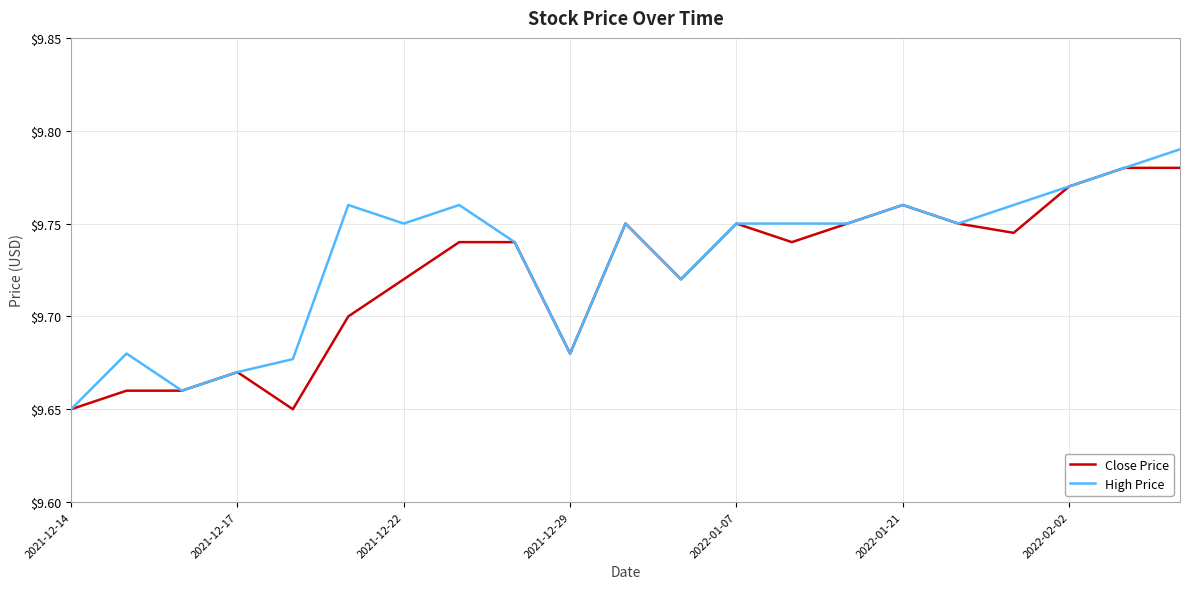

Rank the series by their maximum value, from lowest to highest.

Close Price, High Price